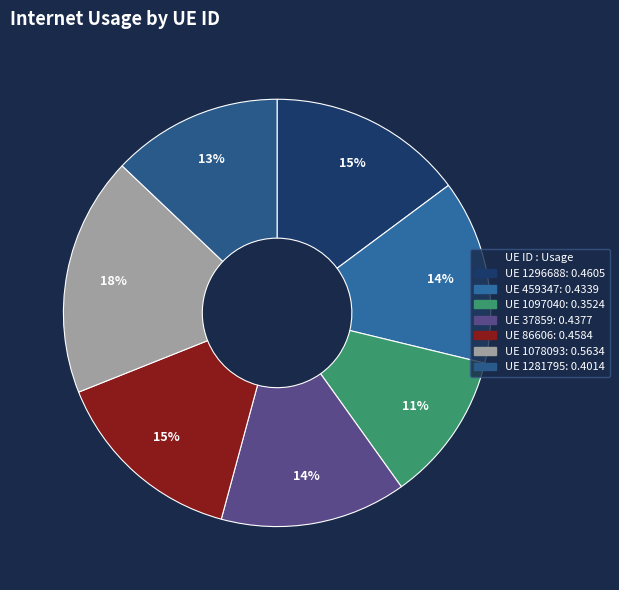

Which category has the smallest portion of the pie?

1097040